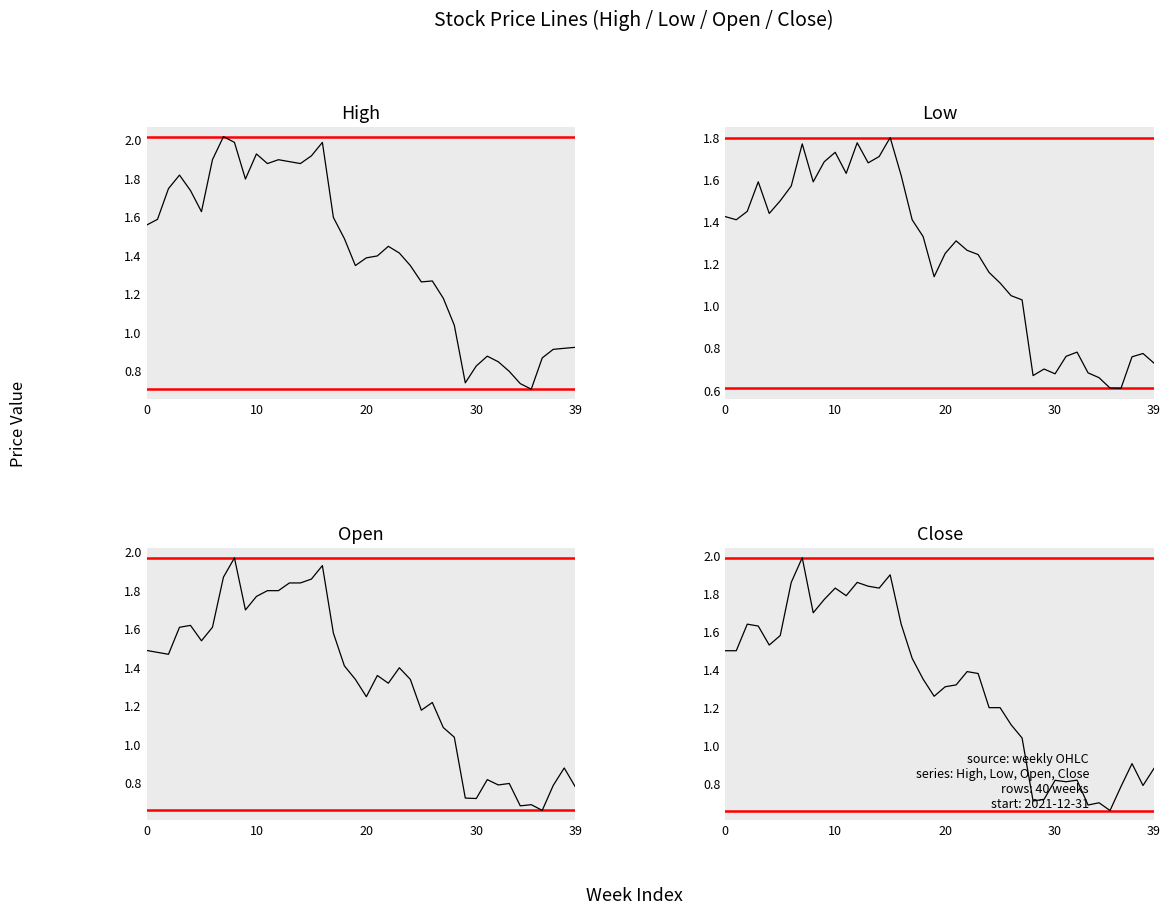

Reading left to right, list all the values displayed in this chart.

High: 1.6	1.6	1.8	1.8	1.7	1.6	1.9	2.0	2.0	1.8	1.9	1.9	1.9	1.9	1.9	1.9	2.0	1.6	1.5	1.4	1.4	1.4	1.4	1.4	1.4	1.3	1.3	1.2	1.0	0.7	0.8	0.9	0.8	0.8	0.7	0.7	0.9	0.9	0.9	0.9
Low: 1.4	1.4	1.4	1.6	1.4	1.5	1.6	1.8	1.6	1.7	1.7	1.6	1.8	1.7	1.7	1.8	1.6	1.4	1.3	1.1	1.2	1.3	1.3	1.2	1.2	1.1	1.1	1.0	0.7	0.7	0.7	0.8	0.8	0.7	0.7	0.6	0.6	0.8	0.8	0.7
Open: 1.5	1.5	1.5	1.6	1.6	1.5	1.6	1.9	2.0	1.7	1.8	1.8	1.8	1.8	1.8	1.9	1.9	1.6	1.4	1.3	1.2	1.4	1.3	1.4	1.3	1.2	1.2	1.1	1.0	0.7	0.7	0.8	0.8	0.8	0.7	0.7	0.7	0.8	0.9	0.8
Close: 1.5	1.5	1.6	1.6	1.5	1.6	1.9	2.0	1.7	1.8	1.8	1.8	1.9	1.8	1.8	1.9	1.6	1.5	1.4	1.3	1.3	1.3	1.4	1.4	1.2	1.2	1.1	1.0	0.7	0.7	0.8	0.8	0.8	0.7	0.7	0.7	0.8	0.9	0.8	0.9